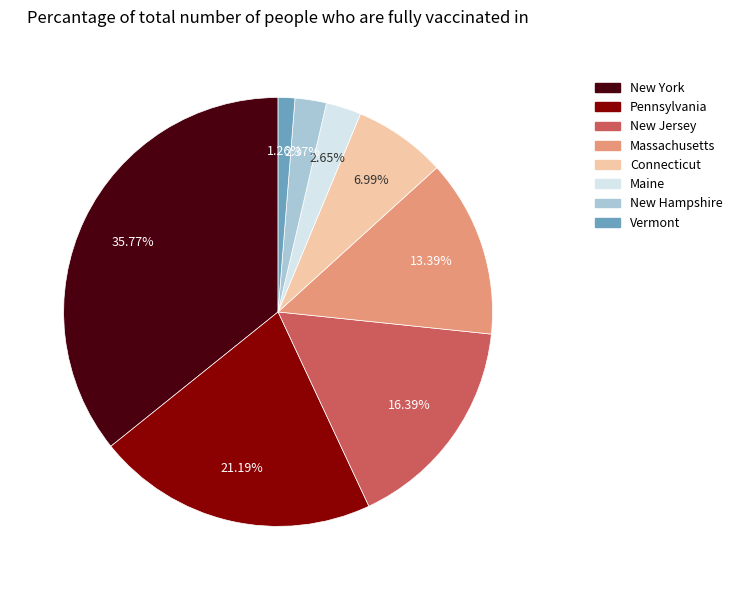

What is the smallest slice in the pie chart?

Vermont